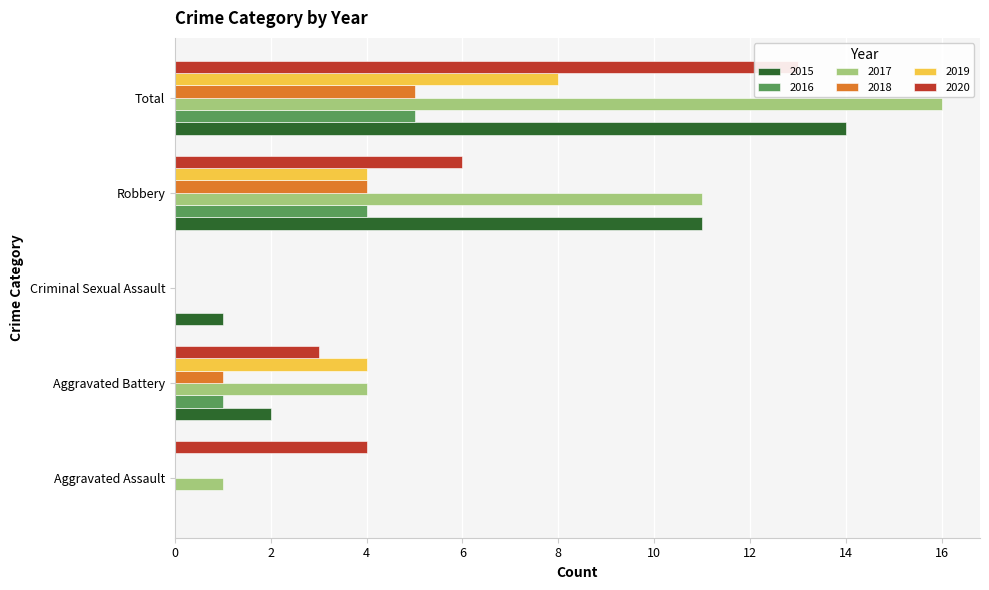

Where does the 2019 series first go above 4?

Total